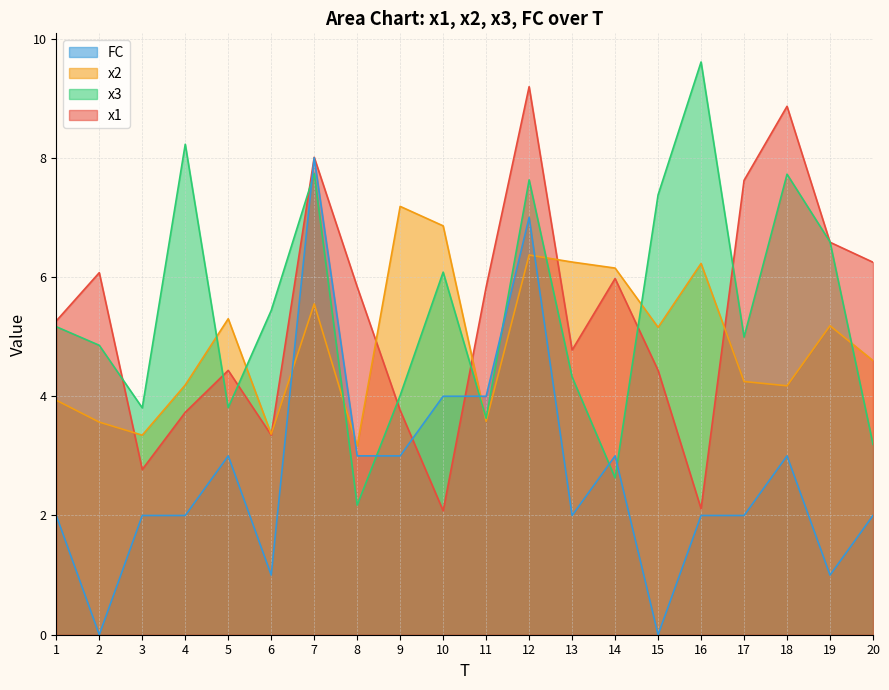

At which category does the chart reach its minimum across all series?

2